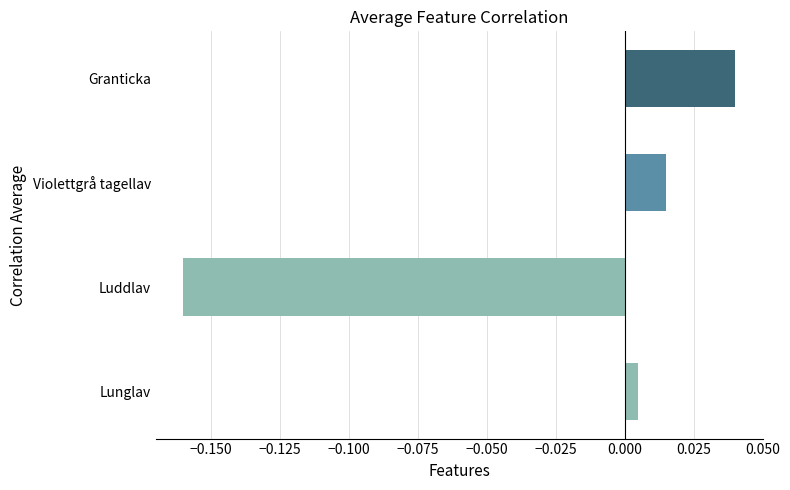

Which category has the lowest value across all series?

Luddlav